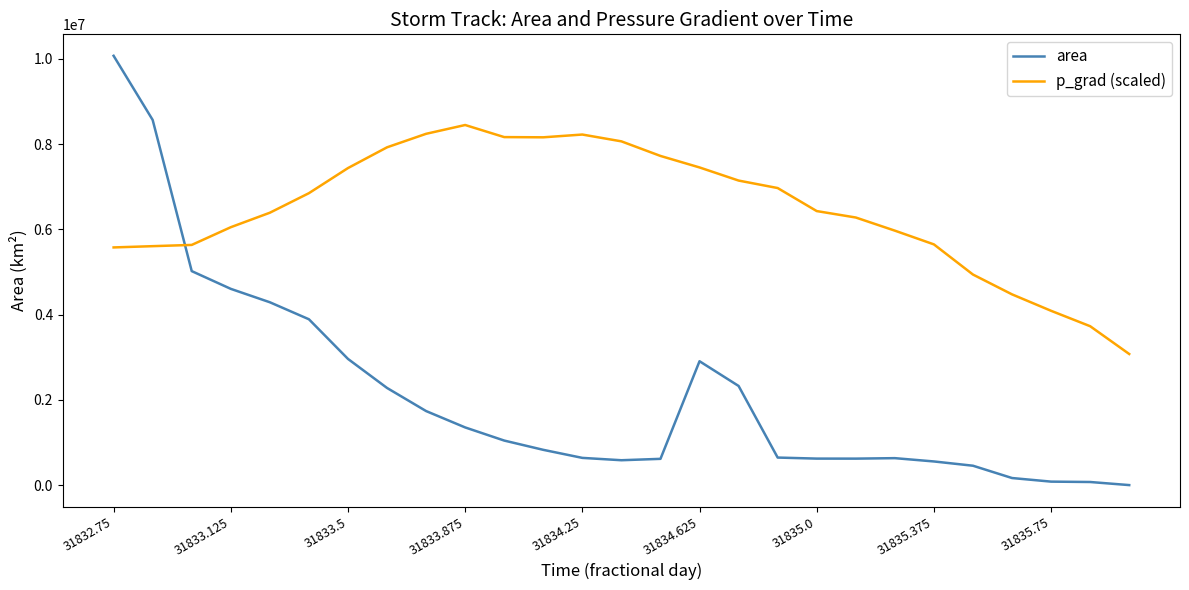

Is this an area chart (filled region under the line)?

No